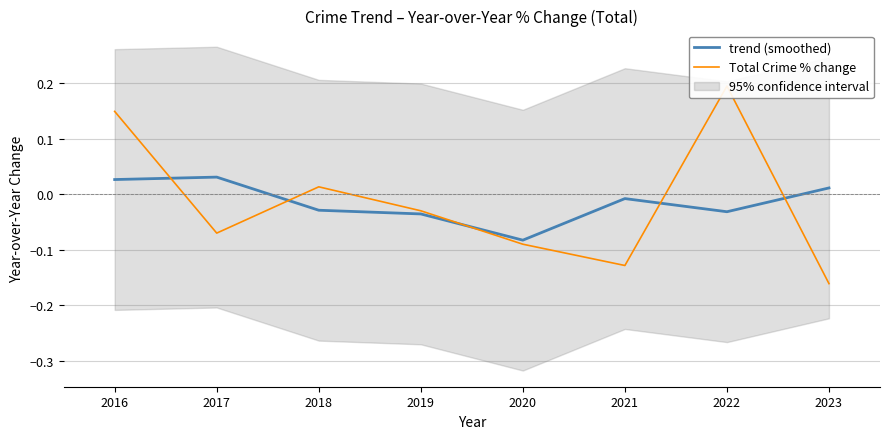

Rank the series by their average value, from lowest to highest.

Total Crime % change, trend (smoothed)